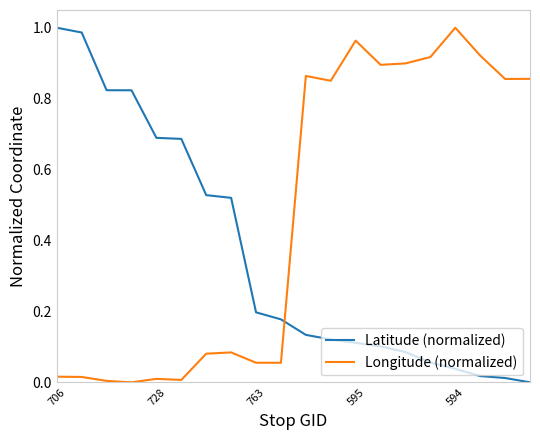

Rank the series by their average value, from highest to lowest.

Longitude (normalized), Latitude (normalized)